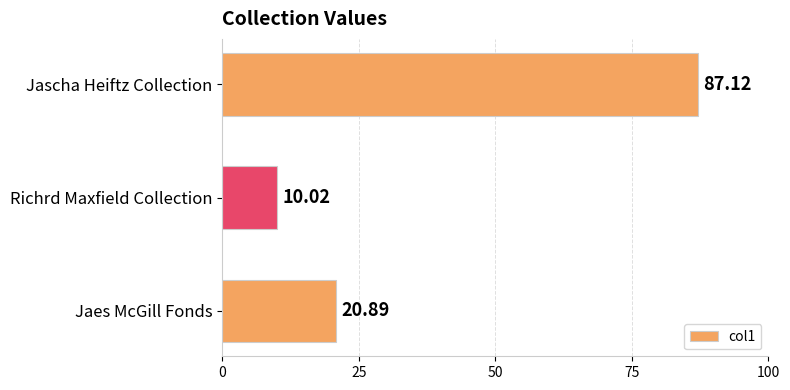

How many bars are there in total?

3